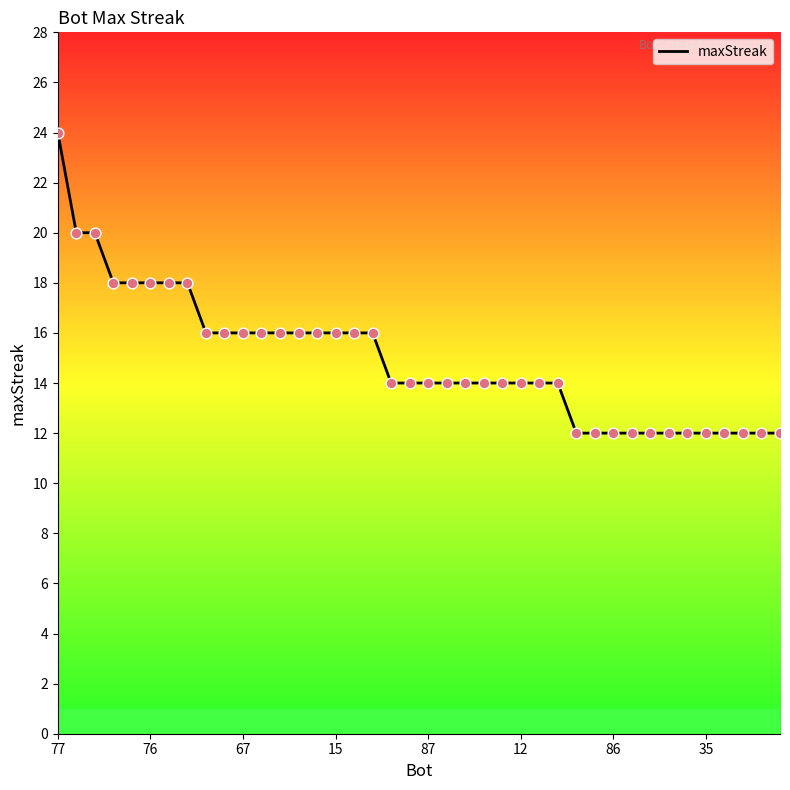

What is the smallest value displayed?

12